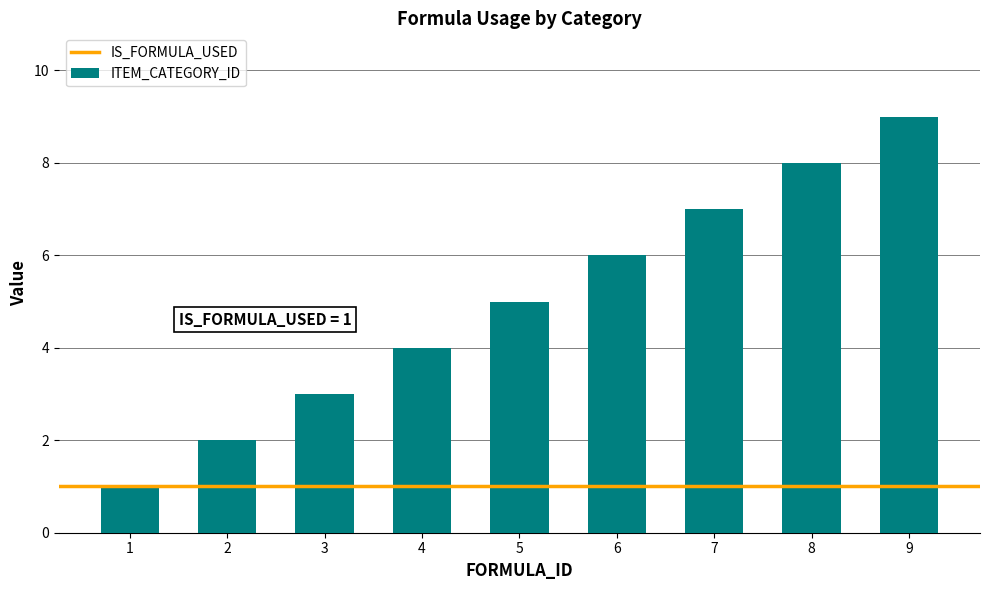

What is the sum of all values?

45